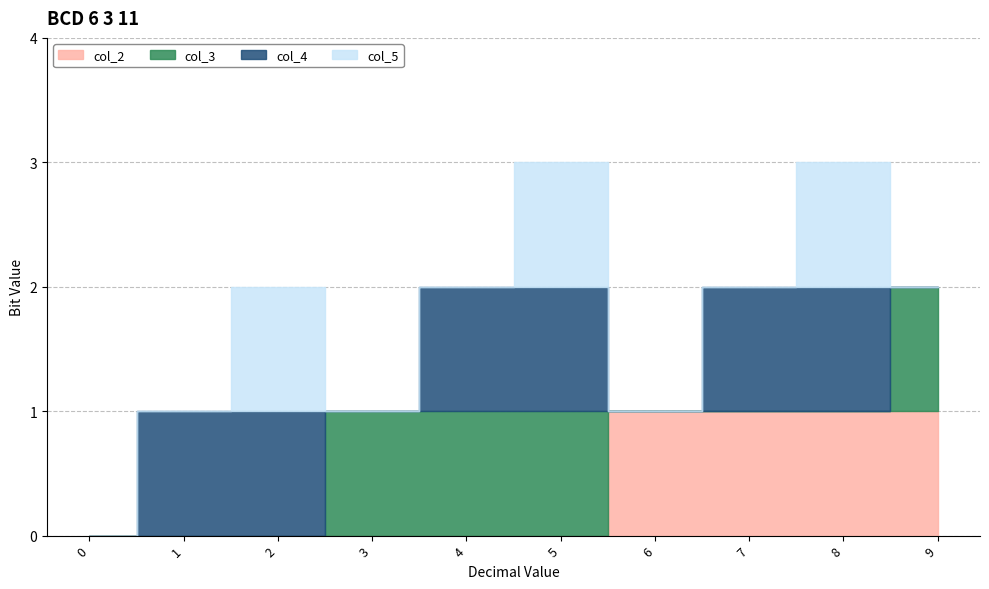

How many intersections are there between col_2 and col_5?

1